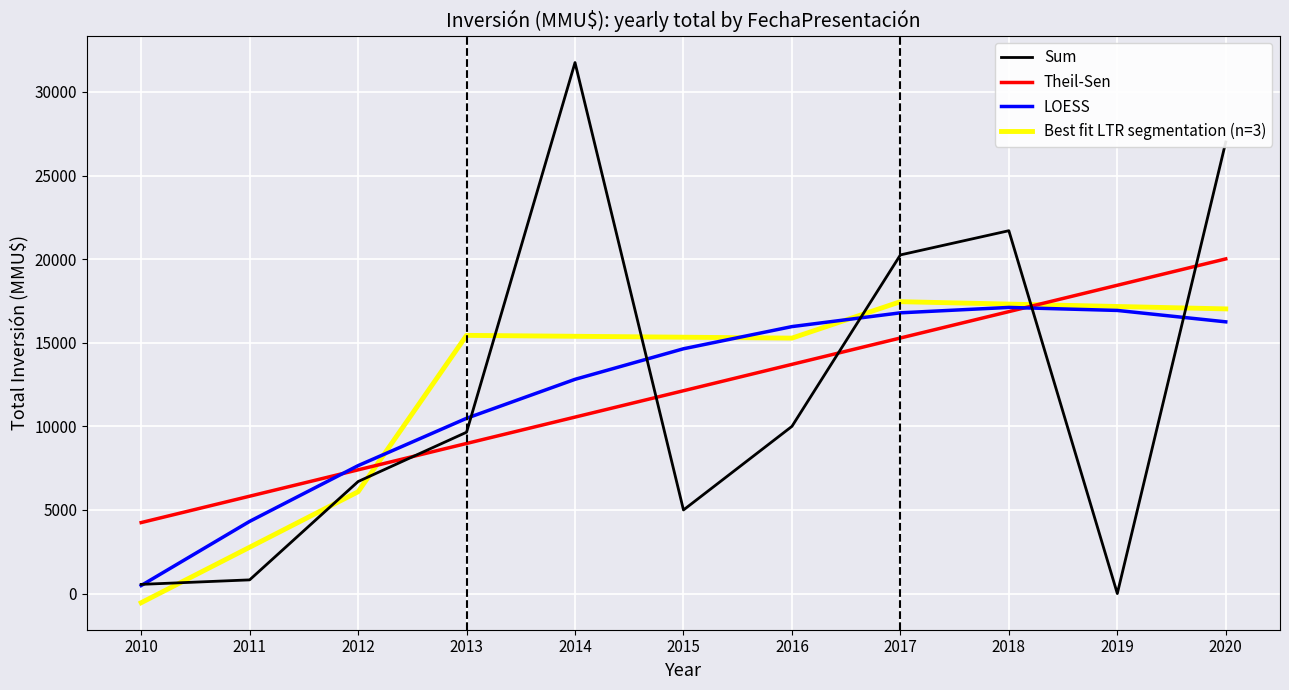

At which category does the chart reach its minimum across all series?

2010